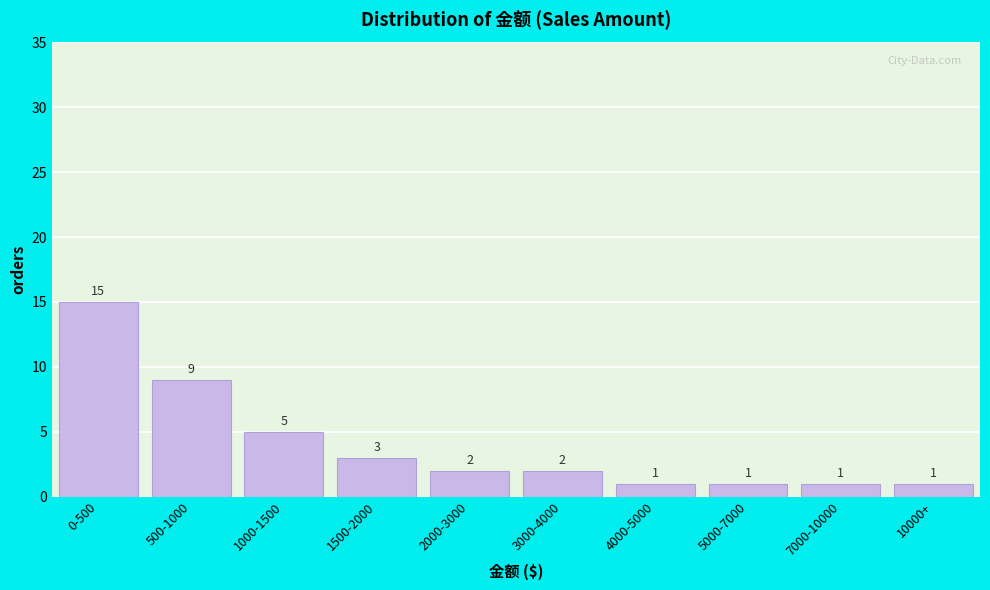

Reading right to left, extract all data points from this chart.

1	1	1	1	2	2	3	5	9	15